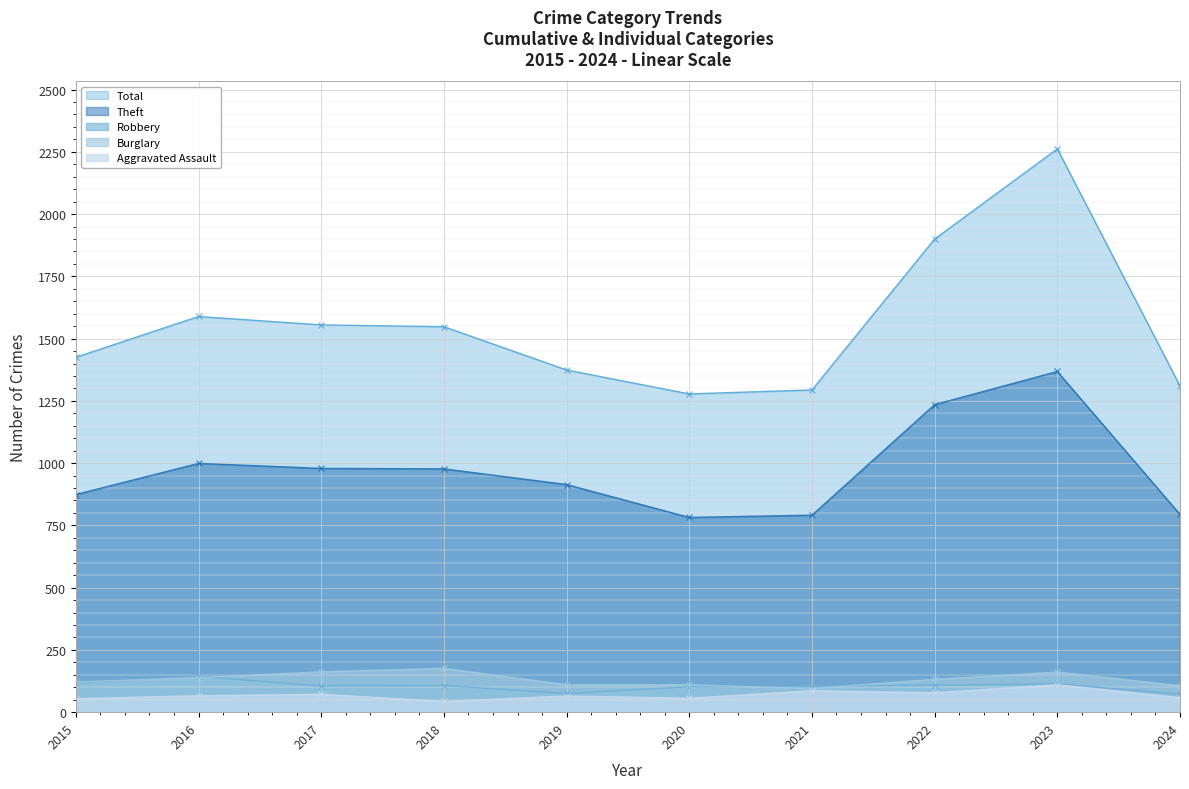

At which label does Aggravated Assault first exceed 66?

2017